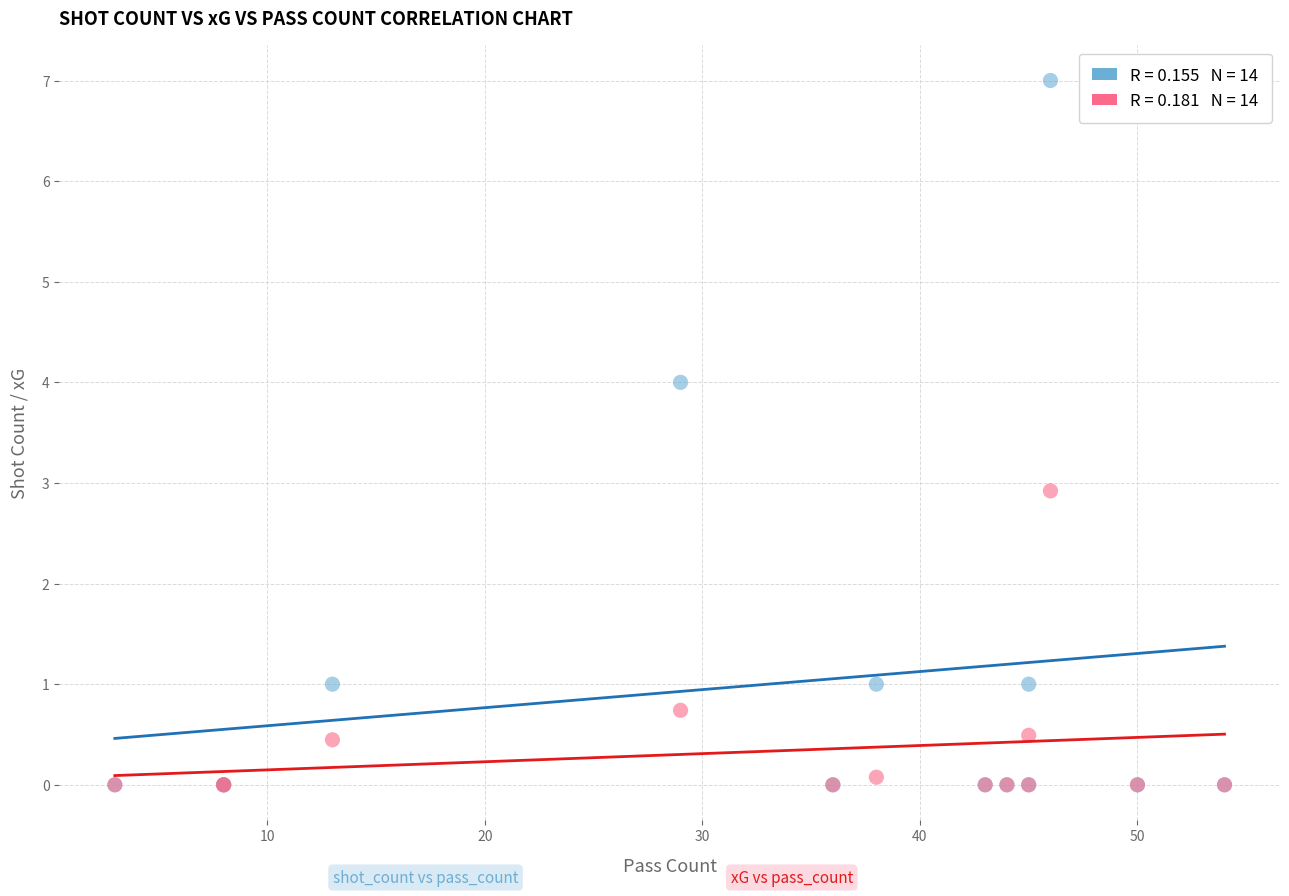

Across all series, what Y value is closest to 3?

2.9